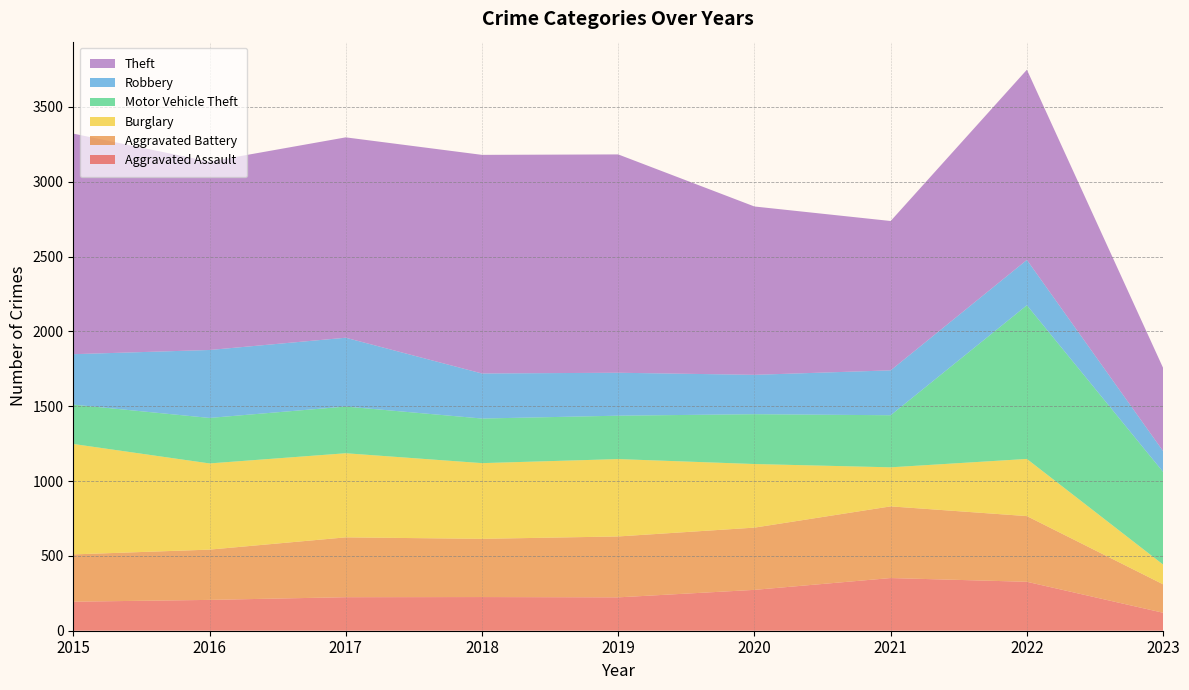

Reading left to right, list all the values displayed in this chart.

Aggravated Assault: 194	206	224	225	223	273	352	327	120
Aggravated Battery: 316	336	400	389	407	416	479	439	190
Burglary: 738	576	562	506	517	425	261	382	132
Motor Vehicle Theft: 263	304	312	298	290	333	348	1027	619
Robbery: 337	454	460	301	287	263	300	303	139
Theft: 1474	1259	1339	1461	1459	1125	998	1271	556